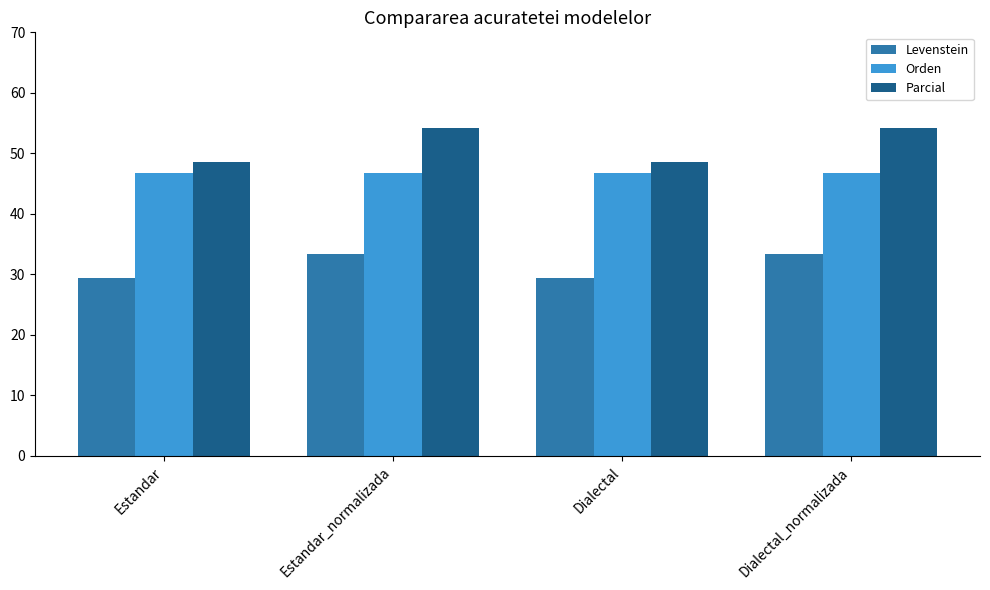

Reading left to right, list all the values displayed in this chart.

Levenstein: 29.5	33.3	29.5	33.3
Orden: 46.7	46.7	46.7	46.7
Parcial: 48.6	54.2	48.6	54.2